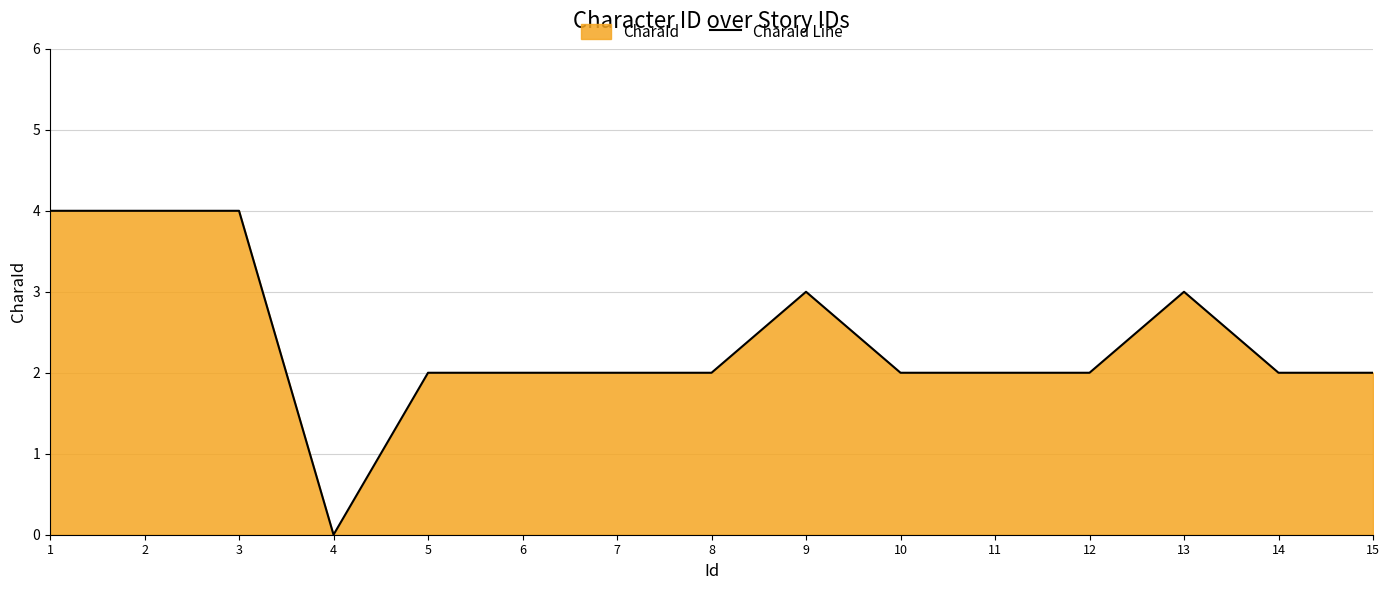

What is the difference between the maximum and minimum values?

4